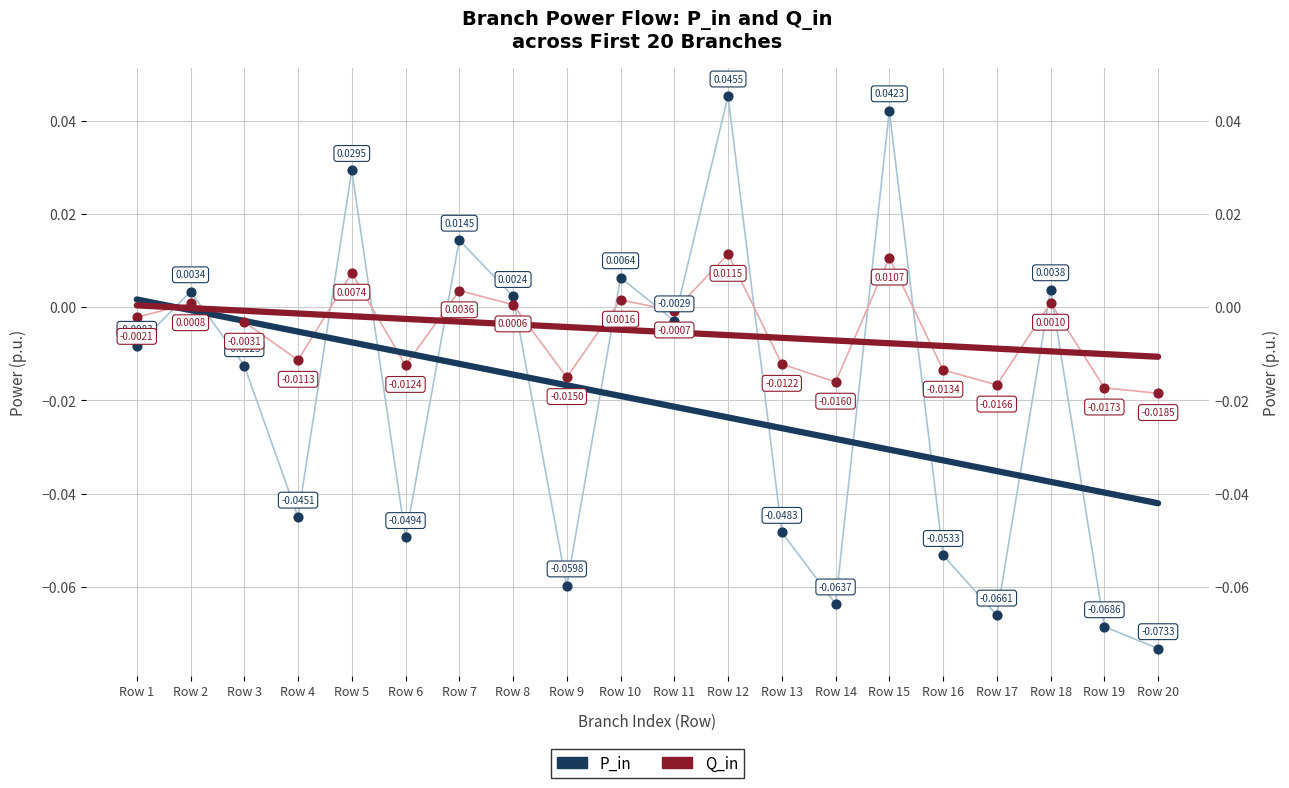

Which series has the largest Y range (max minus min)?

P_in (trend)